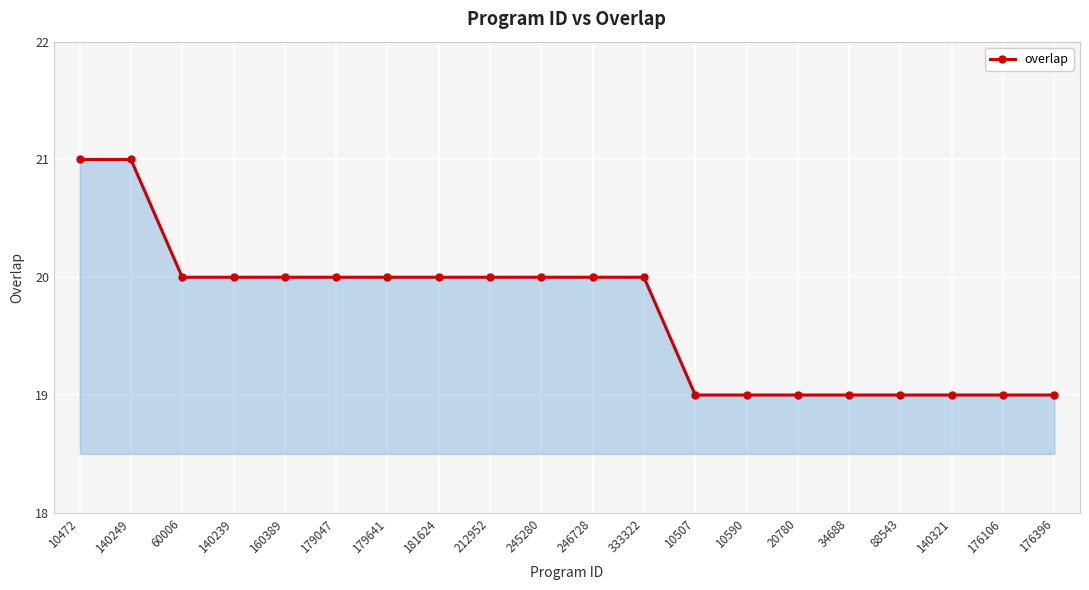

What is the average value?

20